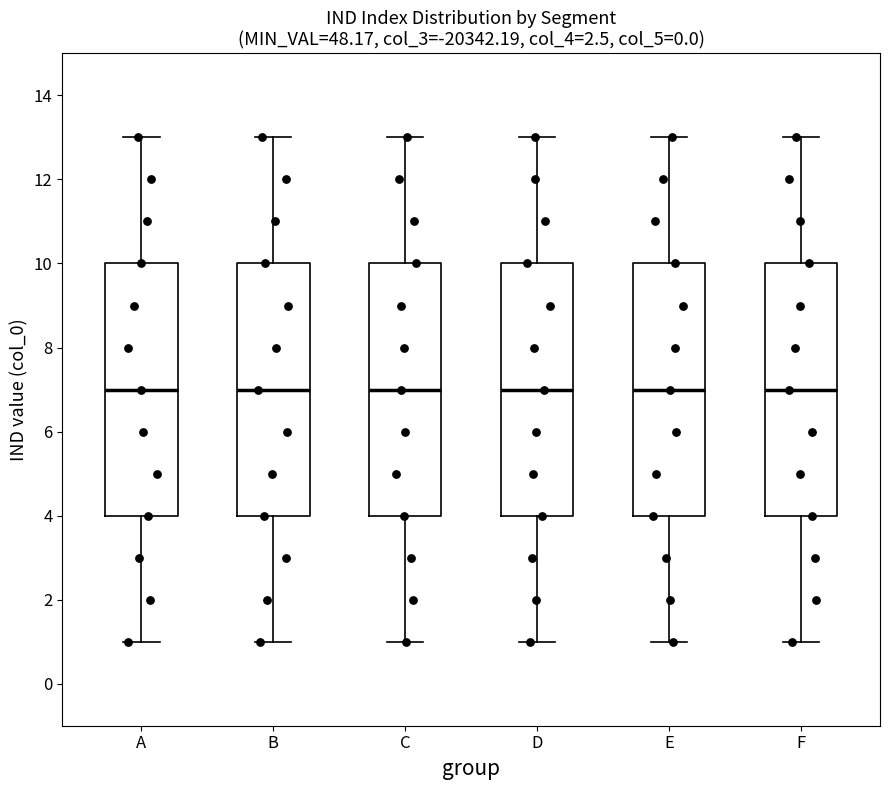

Where does the upper whisker of the box for B end on the y-axis? The values are not printed on the chart, so give them approximately, as read against the axis.

13